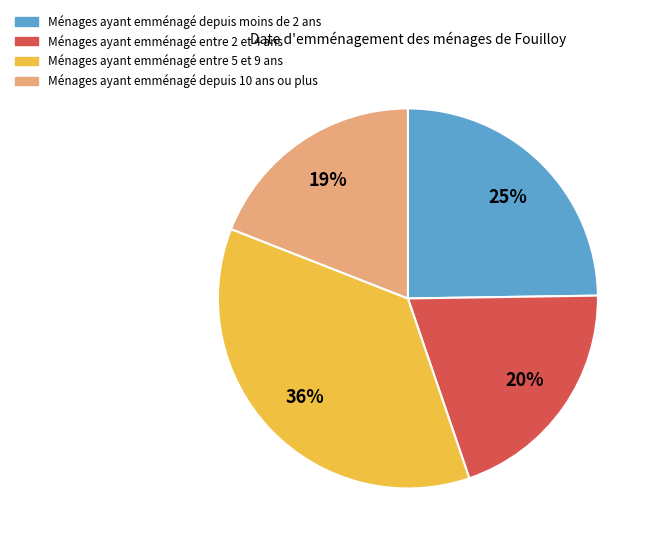

Is there any slice that represents more than half of the pie?

No